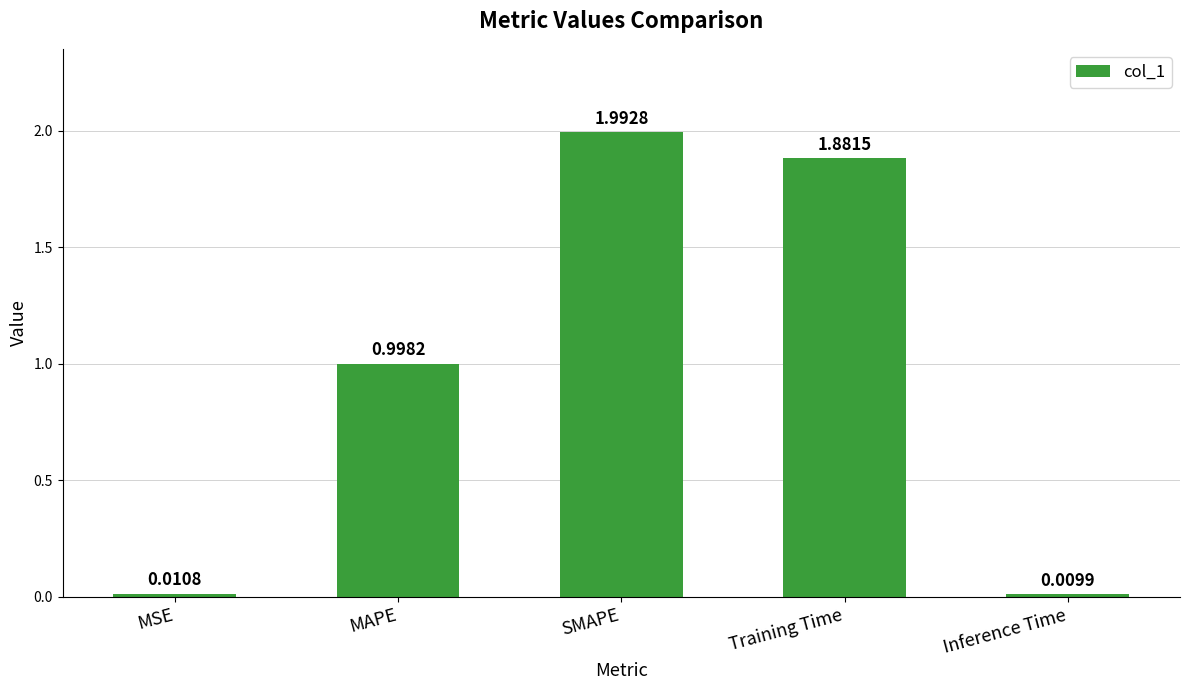

What is the label of the 4th bar from the left?

Training Time